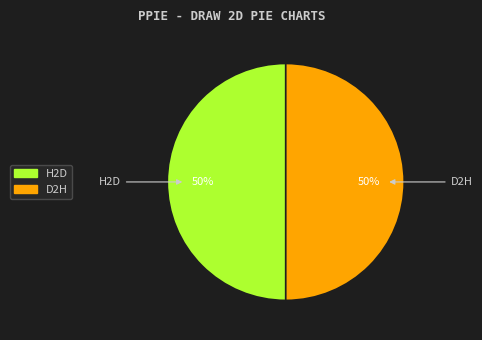

To the nearest percent, what is the average slice percentage?

50%